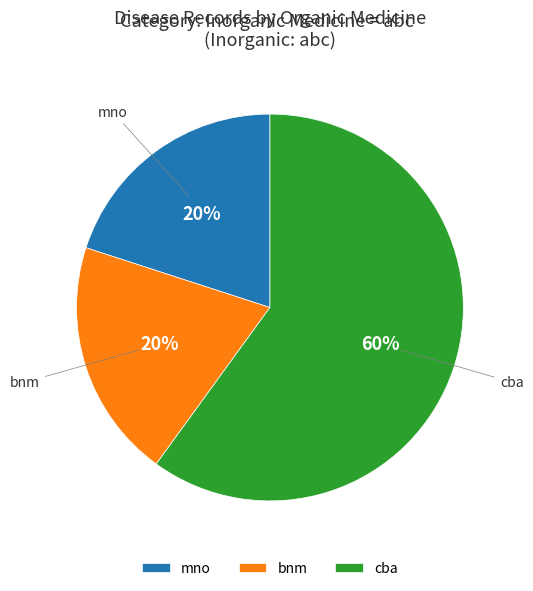

What is the ratio of the value at bnm to the value at mno?

1.0